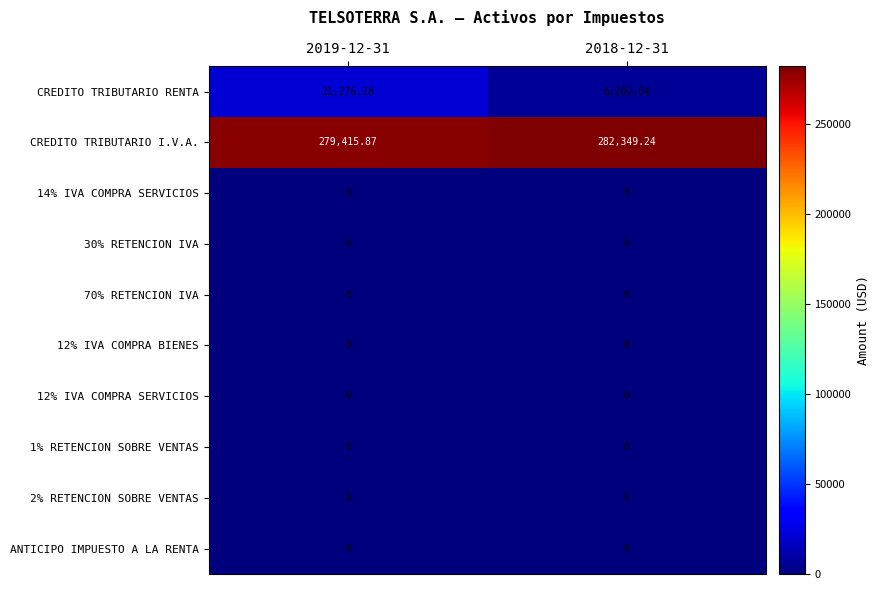

Which series changed the most between 2019-12-31 and 2018-12-31?

CREDITO TRIBUTARIO RENTA